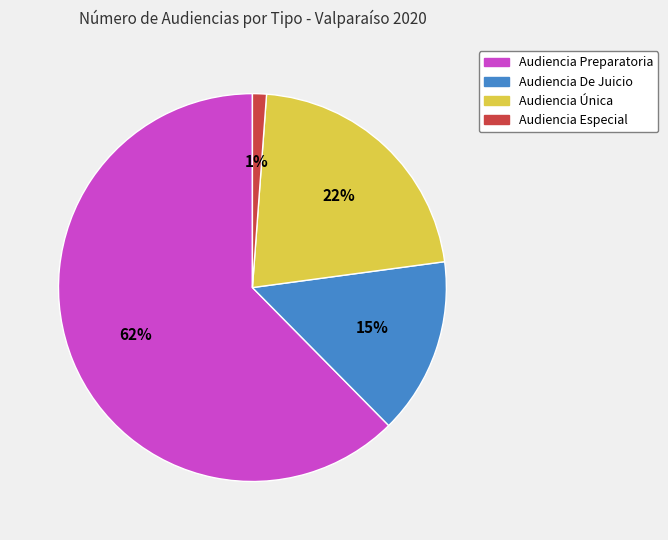

Do Audiencia Preparatoria and Audiencia Especial together represent more than half of the pie?

Yes